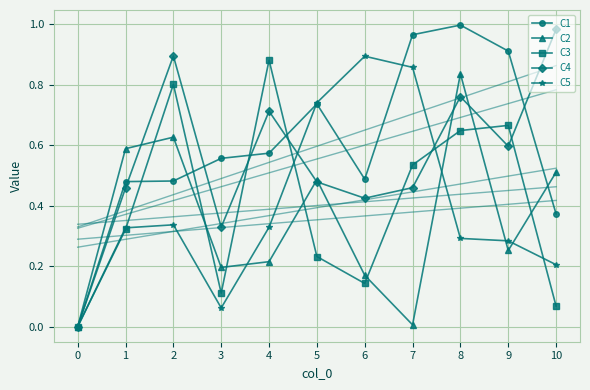

Read the C1 value at 8.

1.0